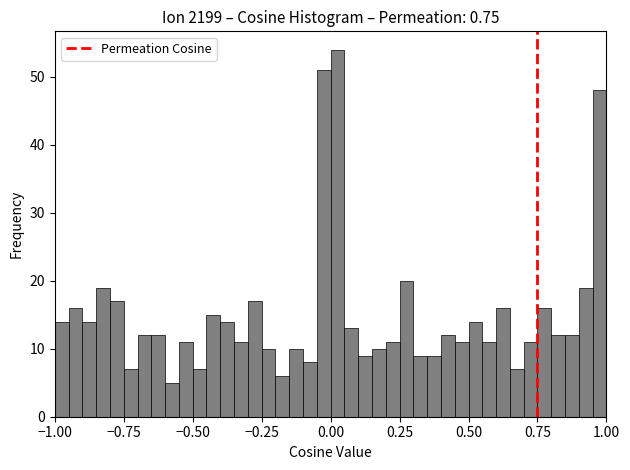

Read against the x-axis, roughly where is the centre of the tallest bar?

0.05